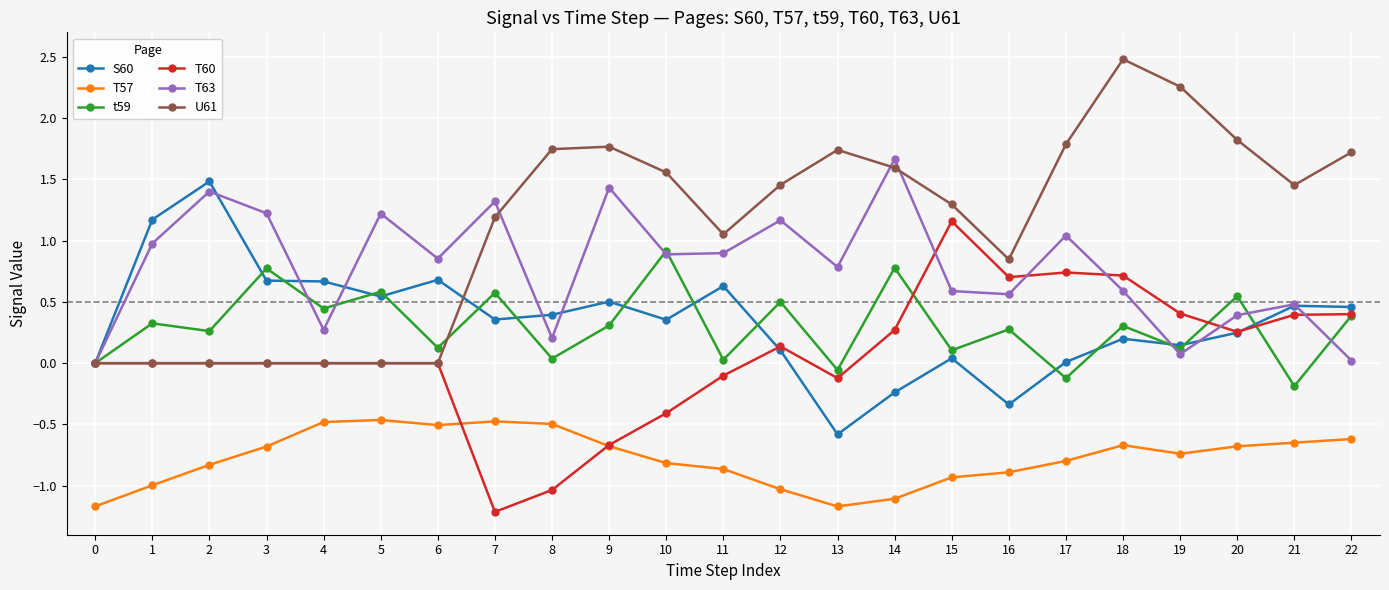

What is the sum of all T57 values?

-17.7